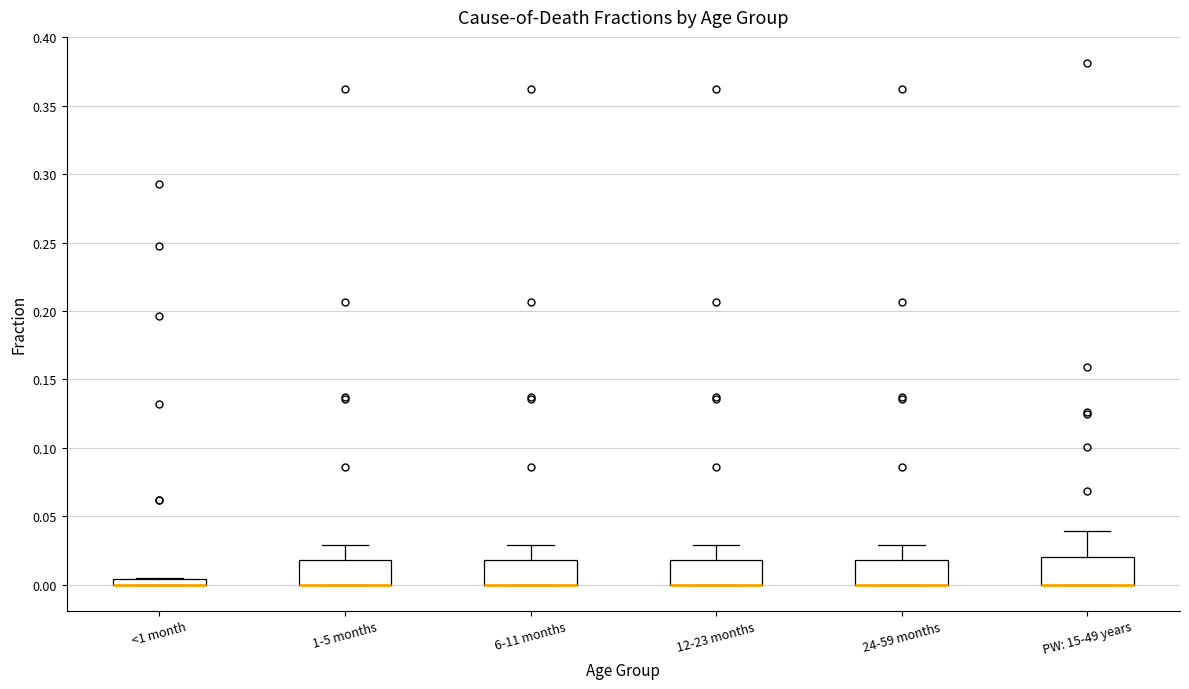

Where does the upper whisker of the box for 24-59 months end on the y-axis? The values are not printed on the chart, so give them approximately, as read against the axis.

0.030